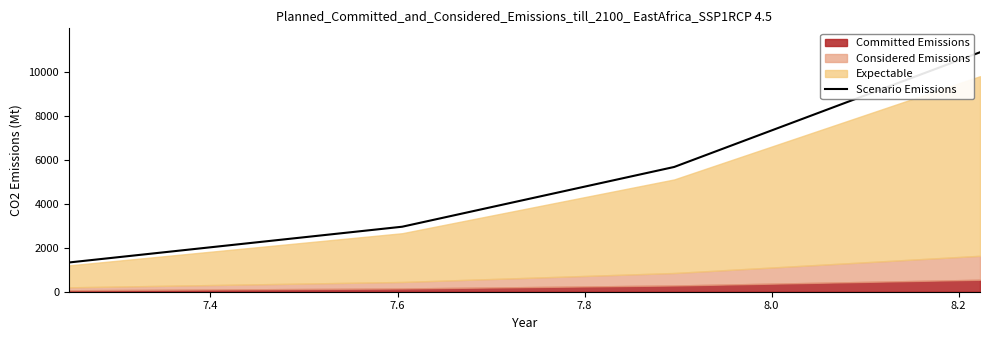

Count the number of values greater than 5667.

2